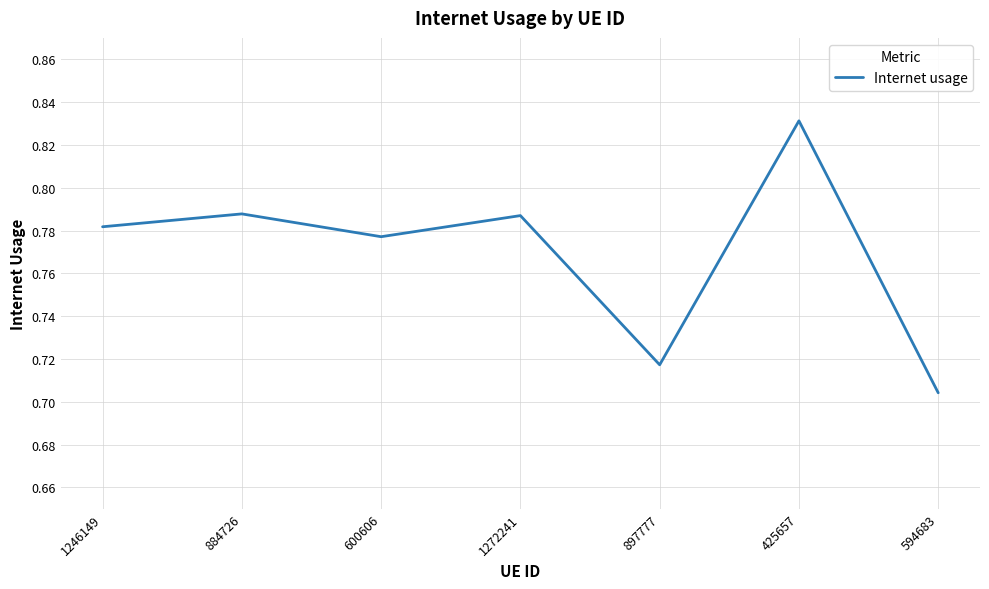

What is the difference between the second highest and minimum values?

0.1